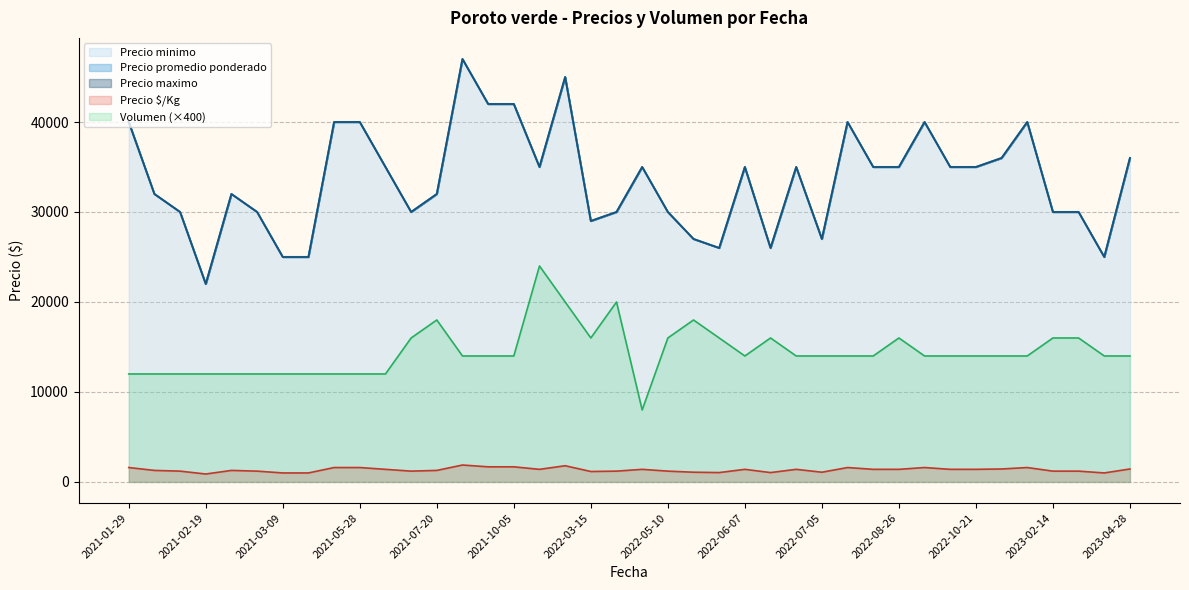

Which series has the largest range (max minus min)?

Precio promedio ponderado